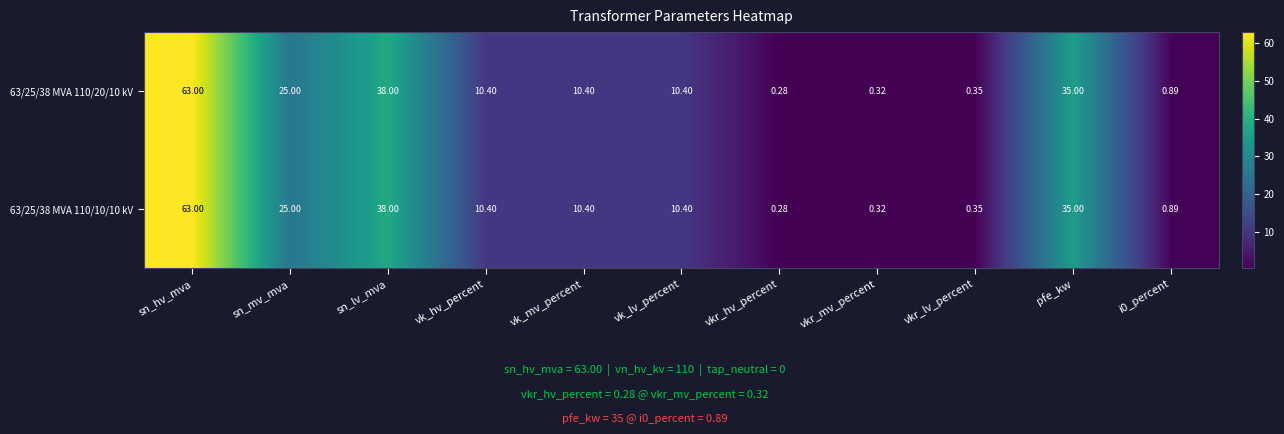

Which label corresponds to the largest value in the chart?

sn_hv_mva